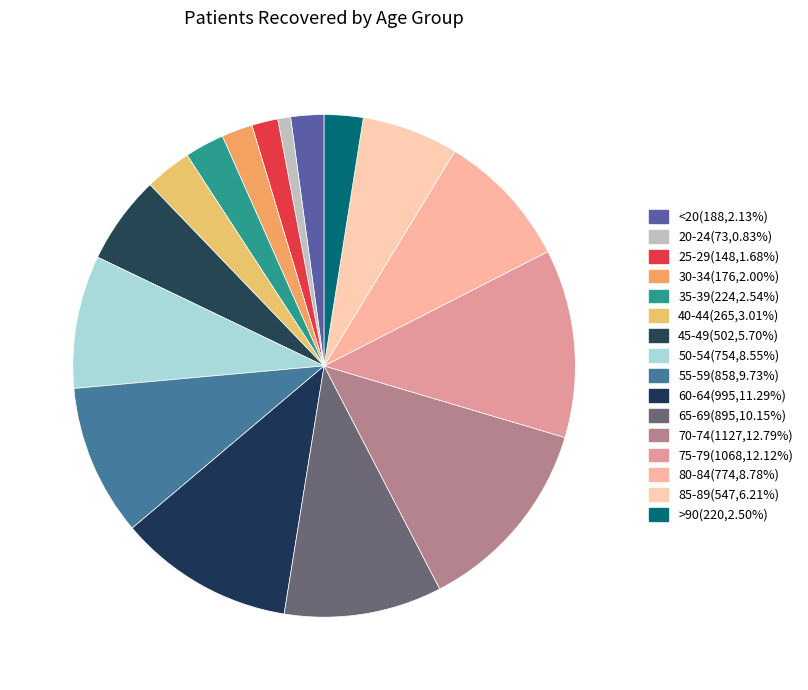

To the nearest percent, what is the difference between the largest and smallest slice percentages?

12%